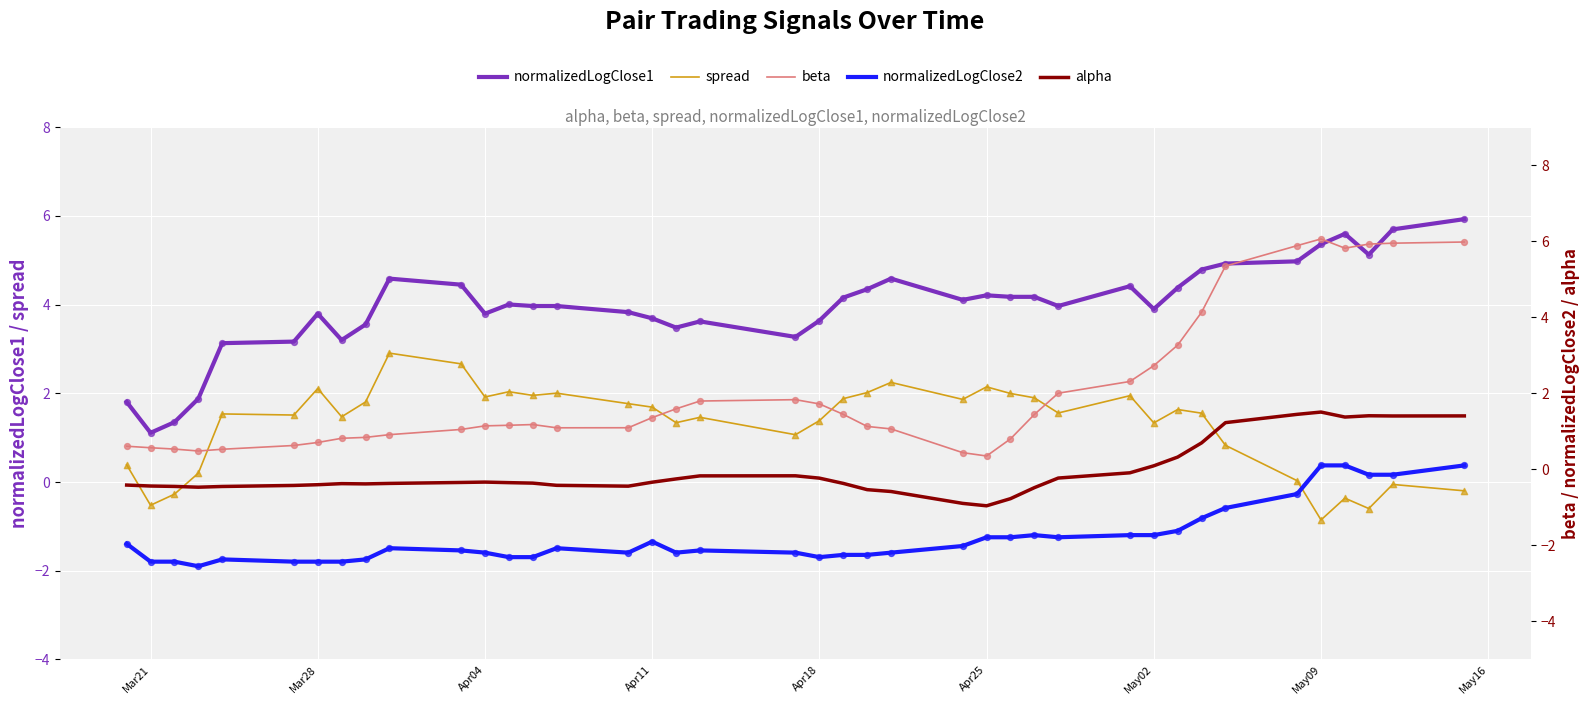

What are all the series names shown in the legend?

normalizedLogClose1, spread, beta, normalizedLogClose2, alpha